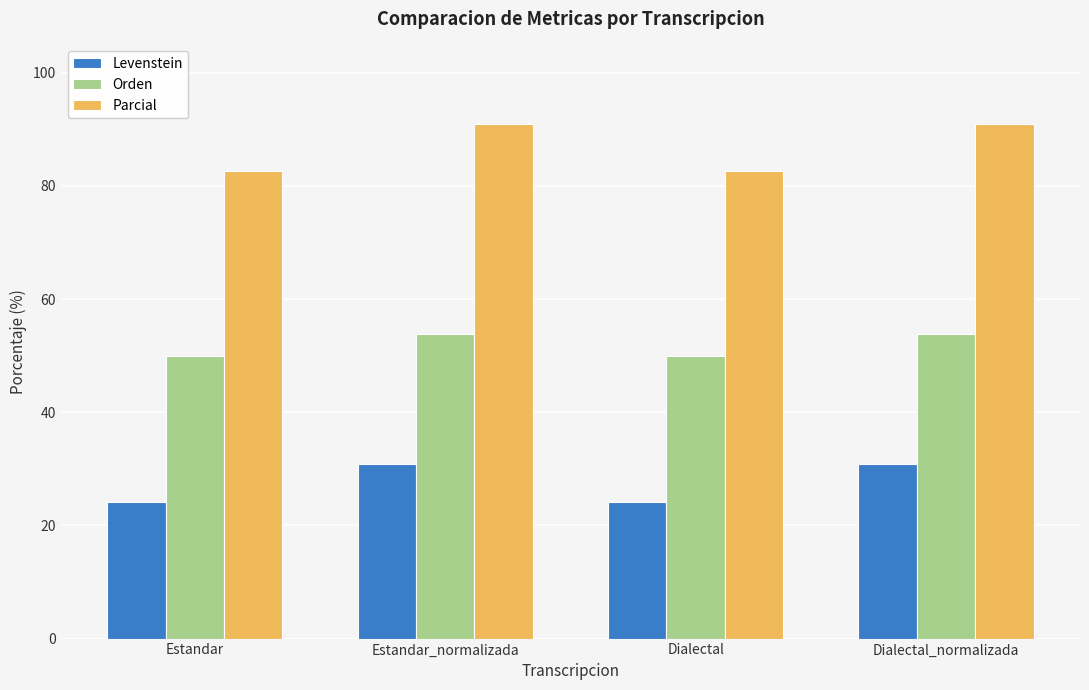

How many bars are there in total?

12